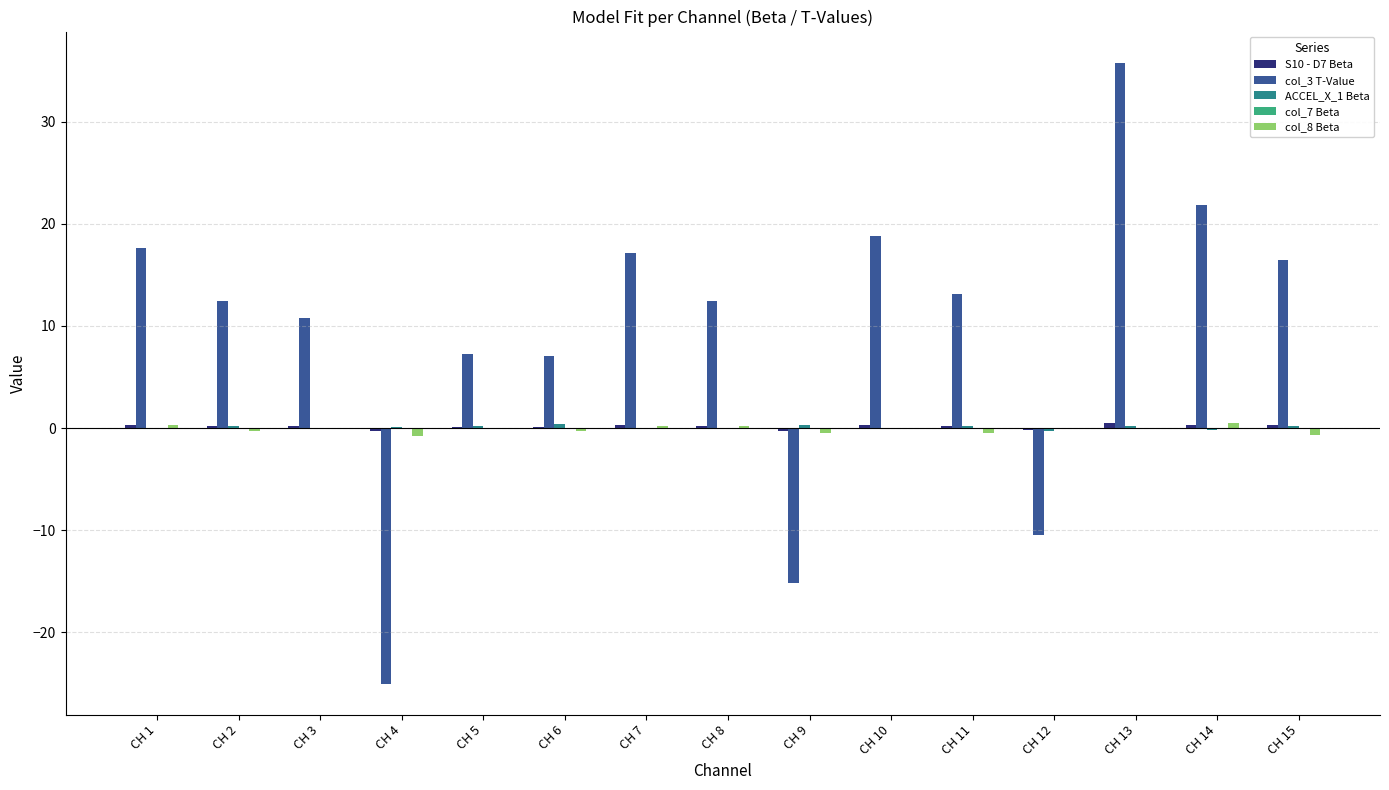

At which category is the sum across all series the highest?

CH 13